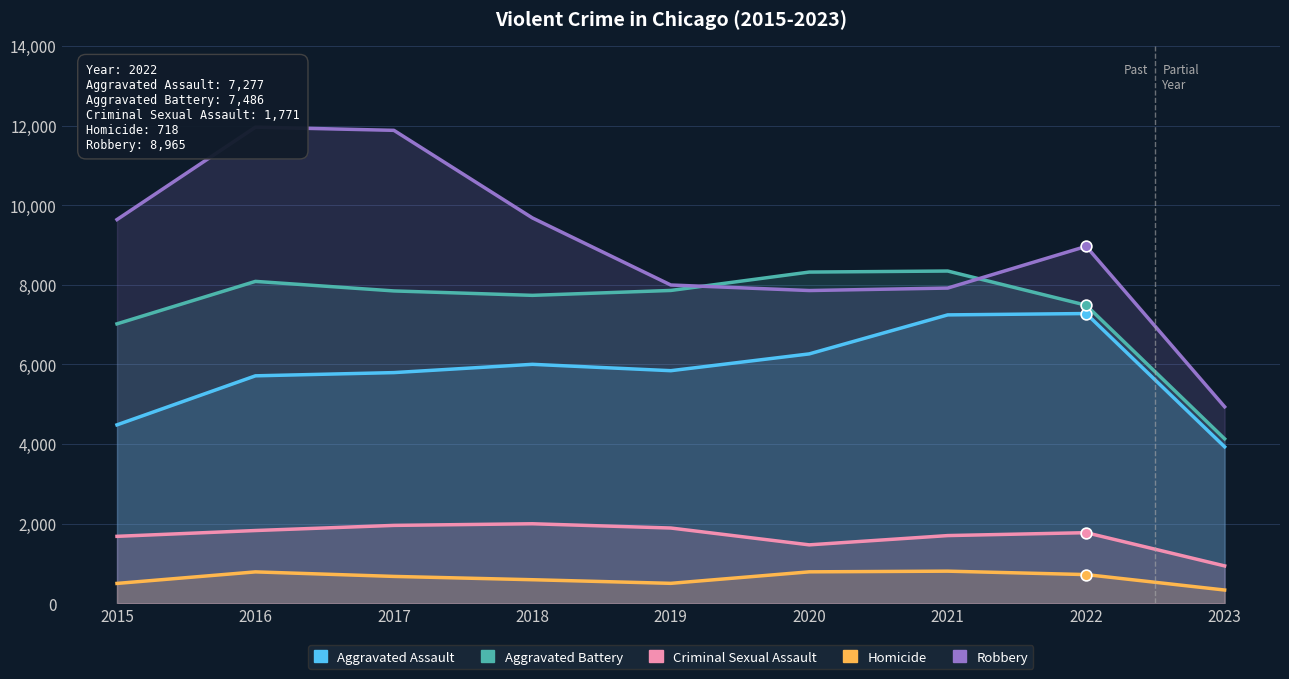

What are all the series names shown in the legend?

Aggravated Assault, Aggravated Battery, Criminal Sexual Assault, Homicide, Robbery